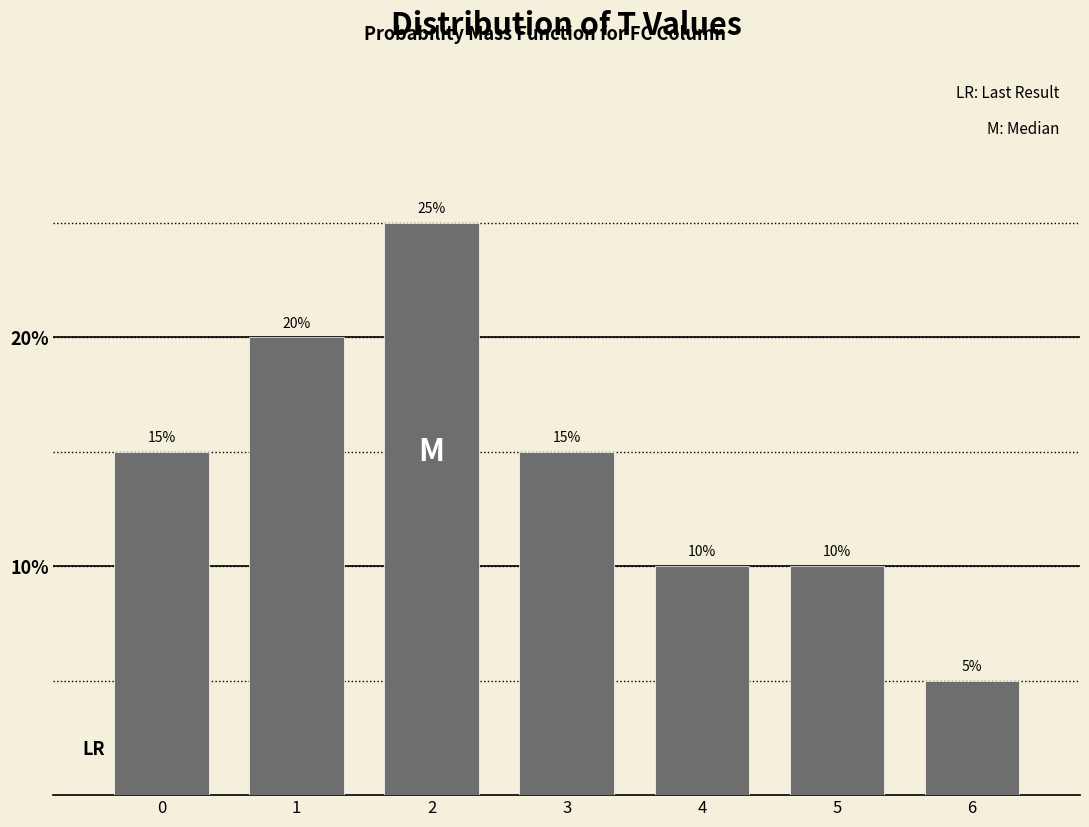

Reading right to left, list all the values displayed in this chart.

6=5	5=10	4=10	3=15	2=25	1=20	0=15